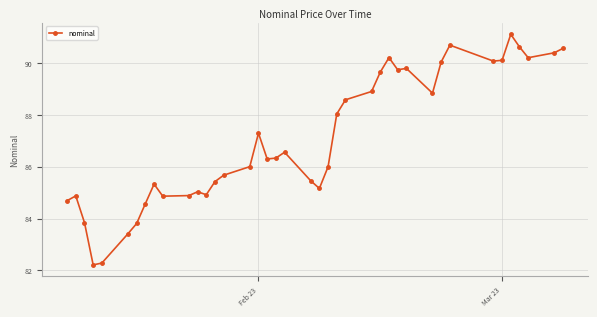

What is the sum of all values?

3482.5